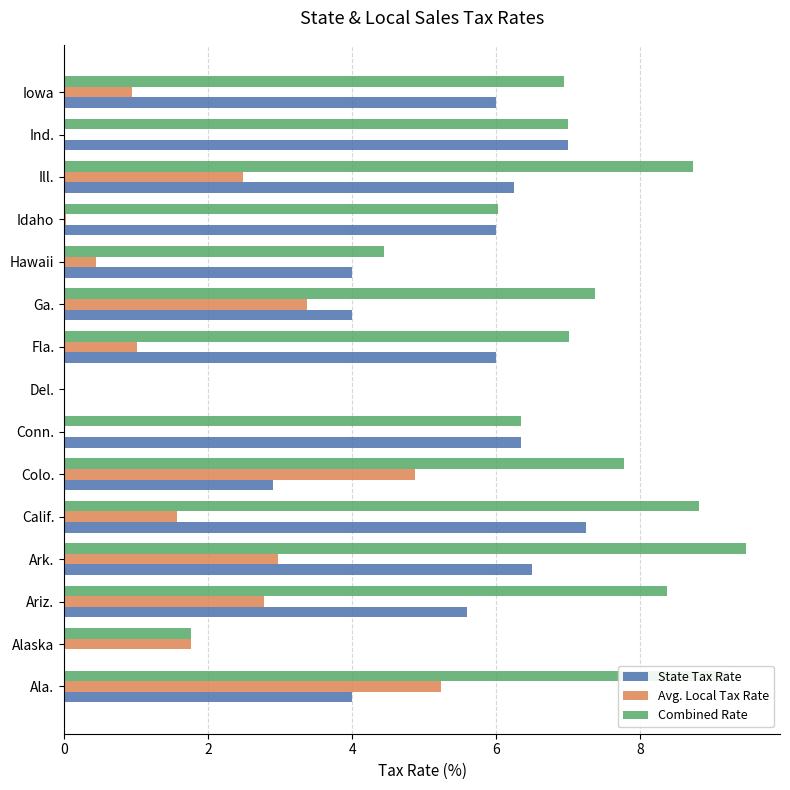

True or false: State Tax Rate has a value of 7.2 at Calif..

True